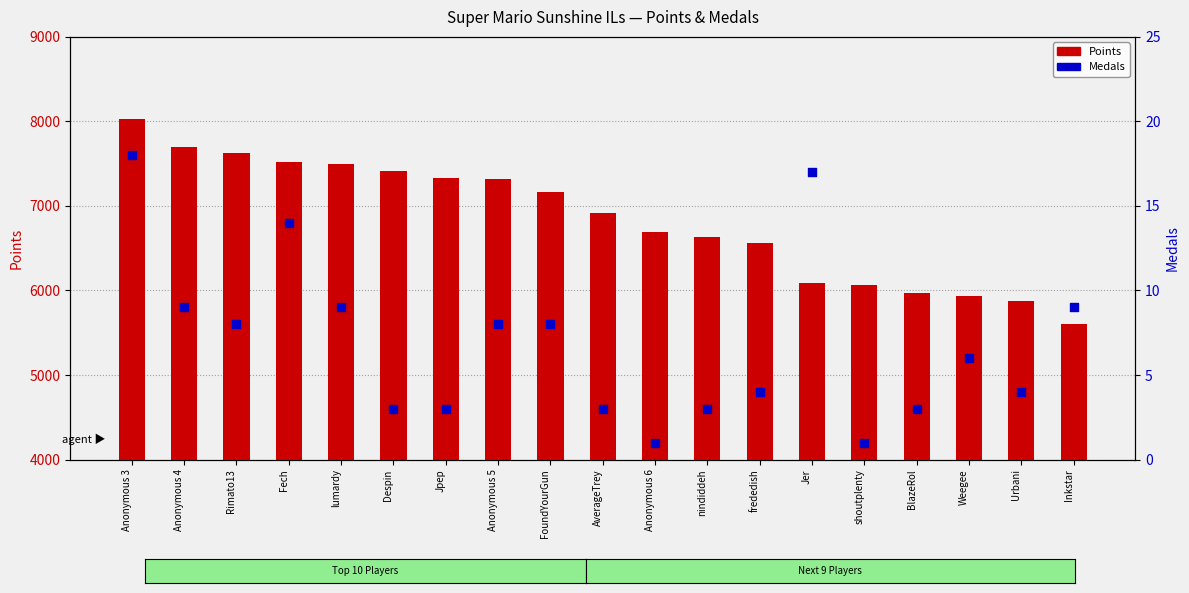

Which series reaches the minimum Y coordinate?

Medals